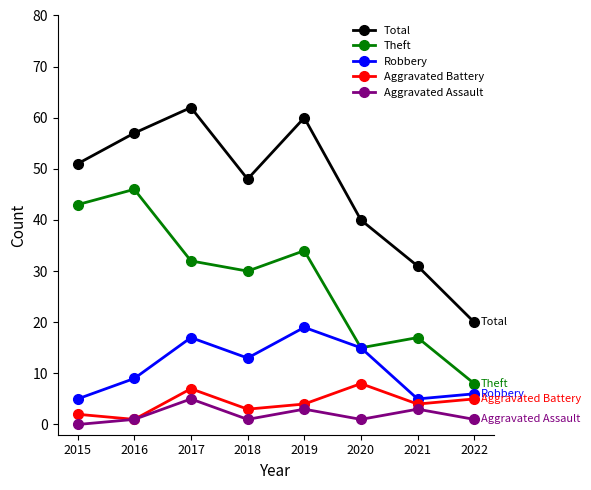

How many Aggravated Battery values are between 3 and 7?

5